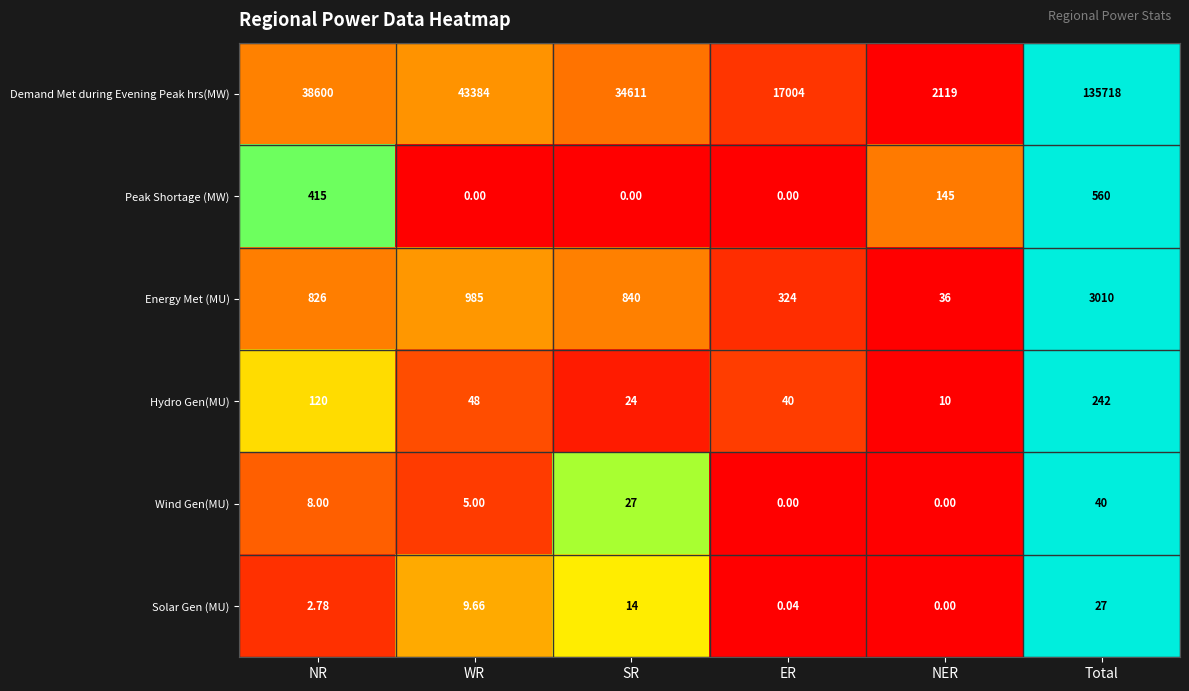

At SR, list the series in order from largest to smallest.

Demand Met during Evening Peak hrs(MW), Energy Met (MU), Wind Gen(MU), Hydro Gen(MU), Solar Gen (MU), Peak Shortage (MW)